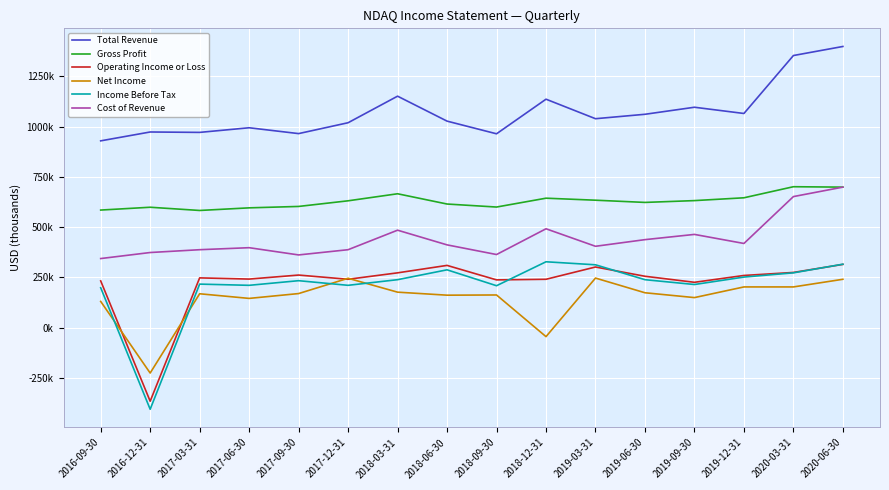

Read the Gross Profit value at 2017-03-31, to the nearest 100.

583000